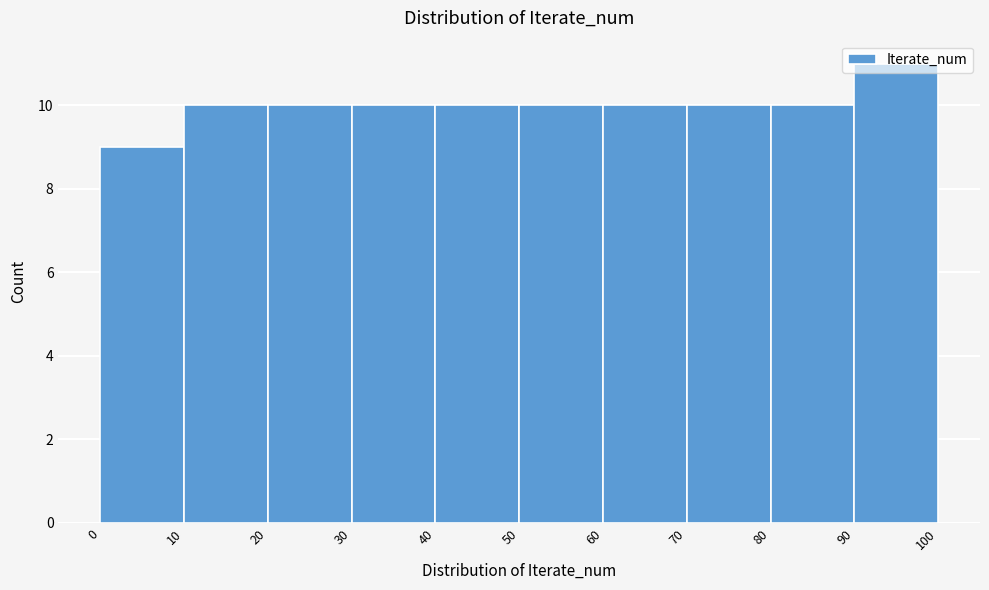

Reading left to right, list every bar in this chart as the range it spans on the x-axis followed by its height. The values are not printed on the chart, so give them approximately, as read against the axis.

0 to 10: 9
10 to 20: 10
20 to 30: 10
30 to 40: 10
40 to 50: 10
50 to 60: 10
60 to 70: 10
70 to 80: 10
80 to 90: 10
90 to 100: 11